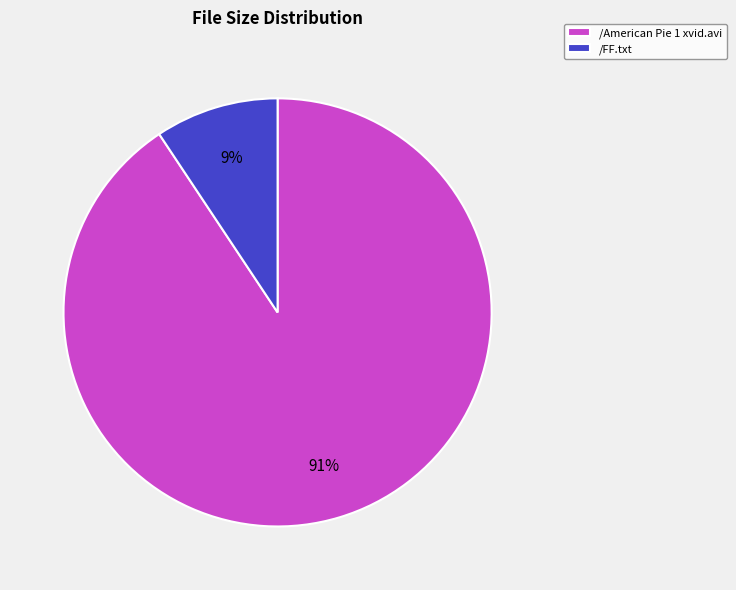

Between /FF.txt and /American Pie 1 xvid.avi, which is larger?

/American Pie 1 xvid.avi